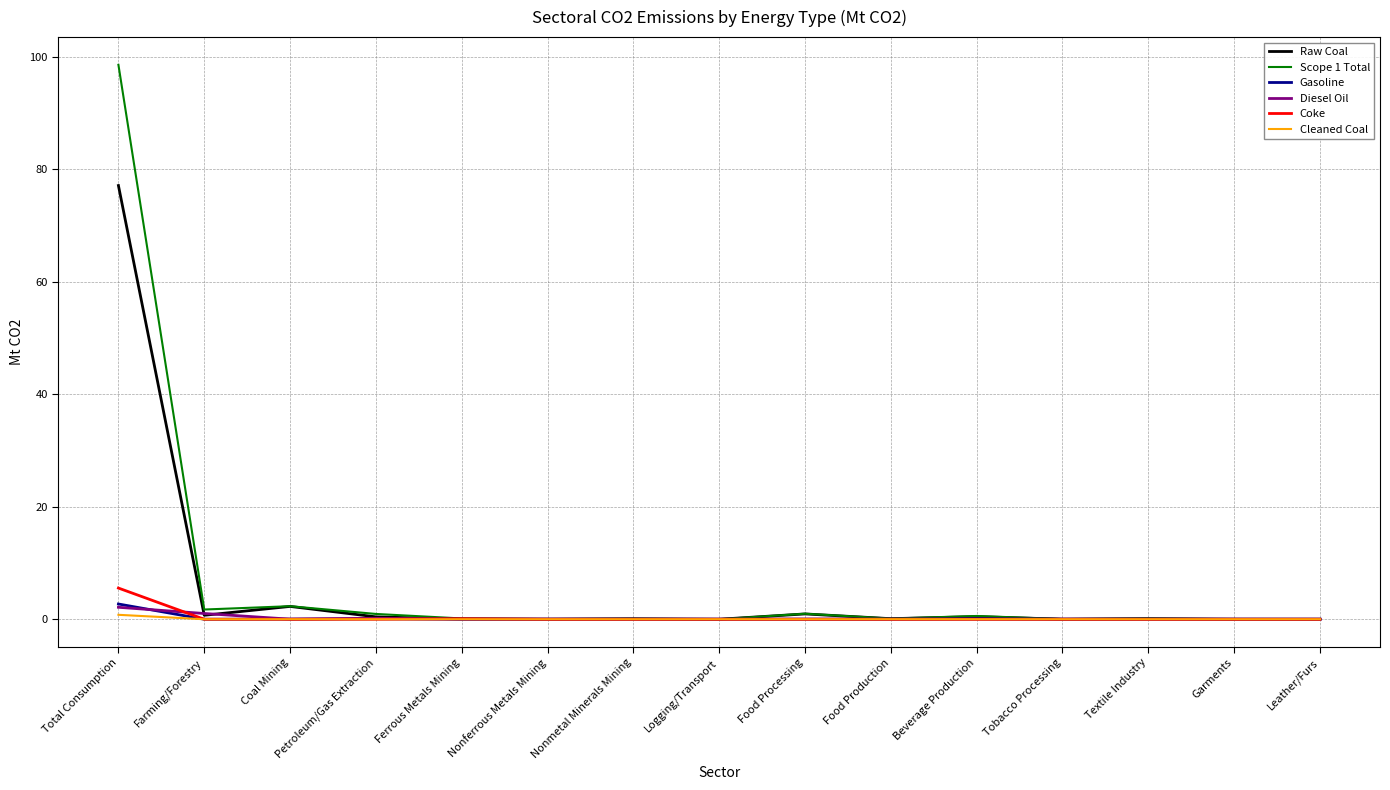

At which label does Raw Coal reach its peak?

Total Consumption